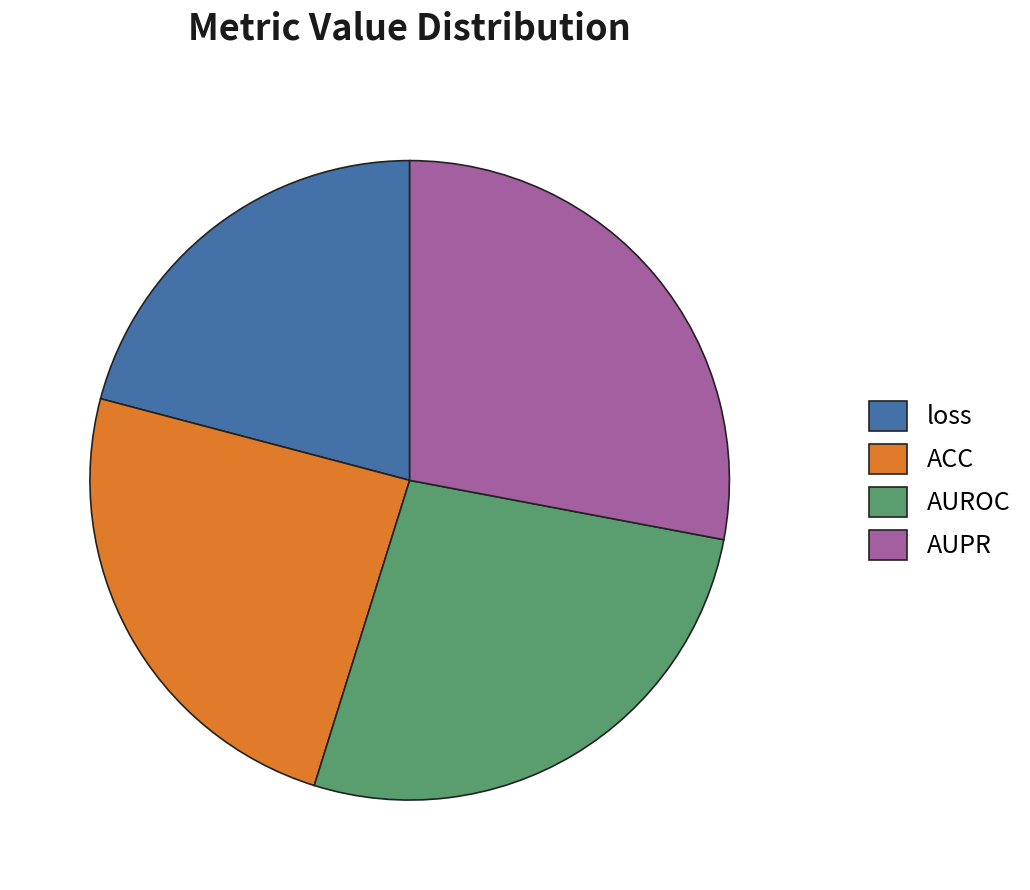

Which category has the biggest portion of the pie?

AUPR